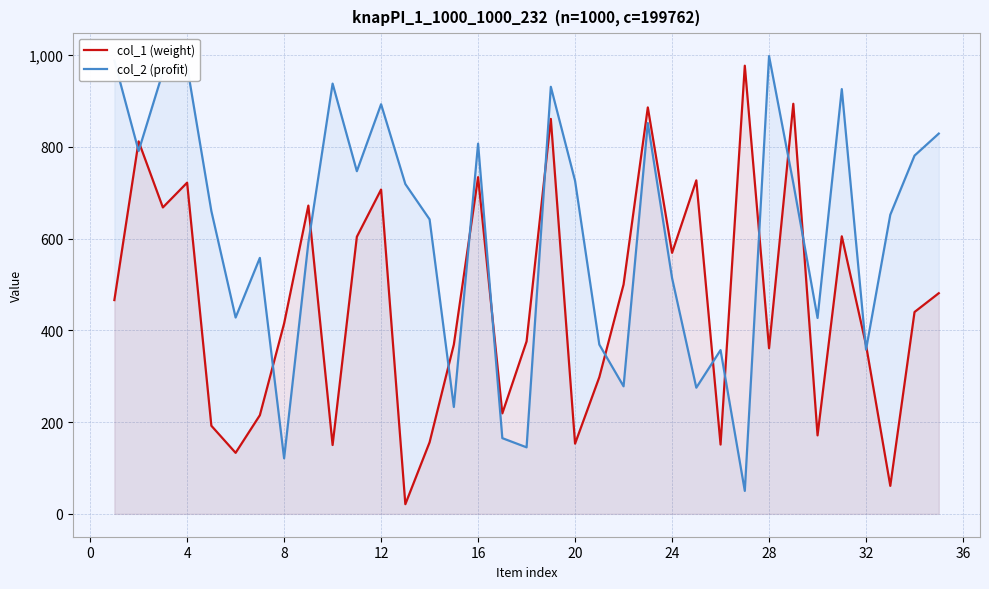

Which series has the largest total across all categories?

col_2 (profit)